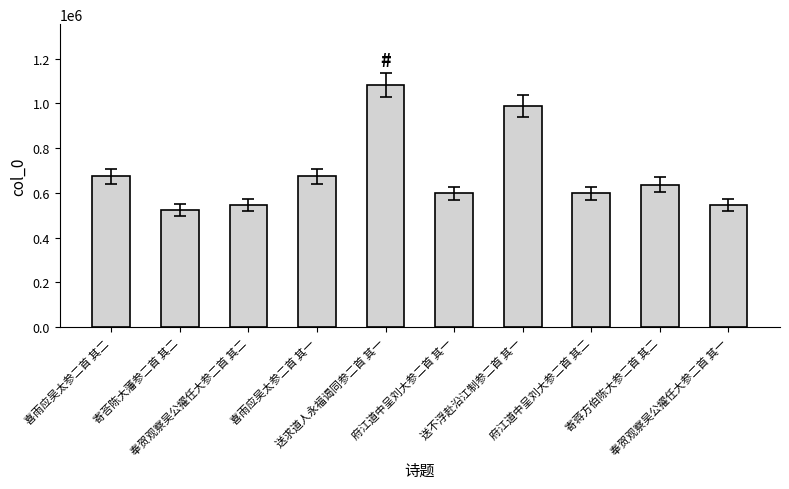

Which label corresponds to the largest value in the chart?

送求道人永福谒同参二首 其一